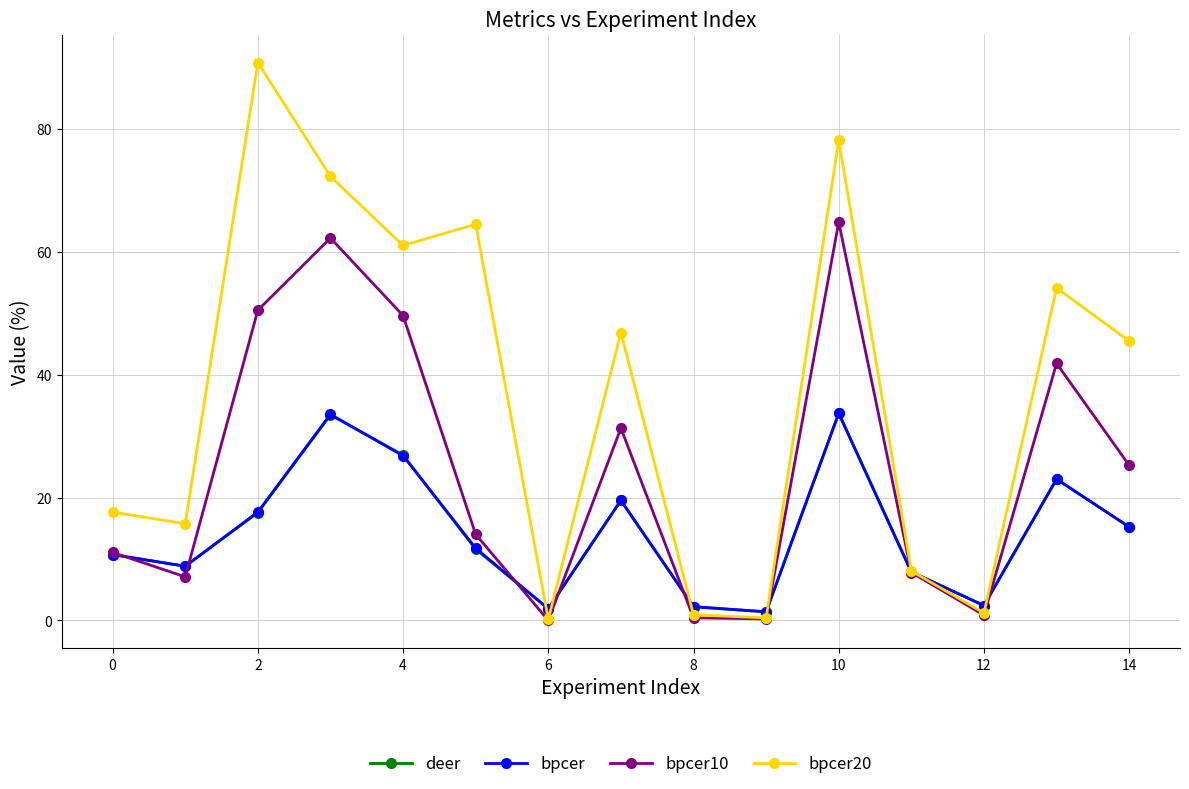

What is the greatest value displayed?

90.9